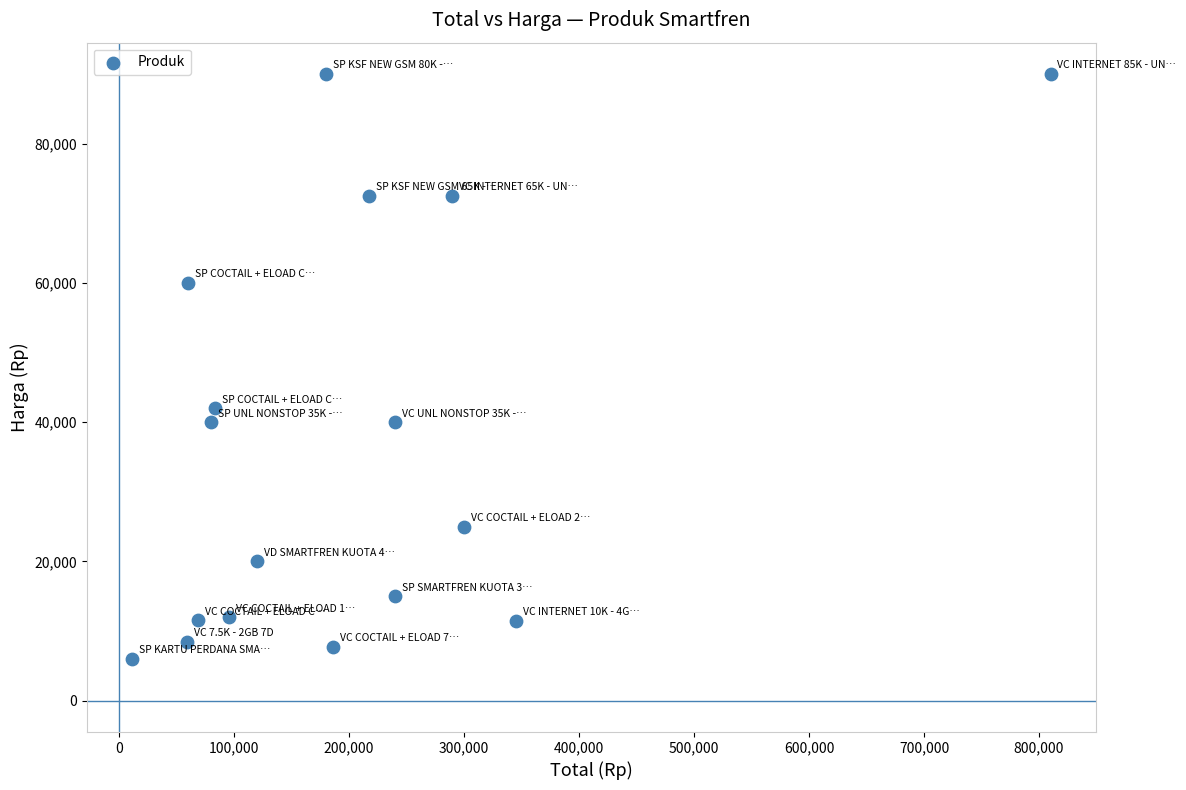

What Y value in the scatter plot is closest to 48000?

42000